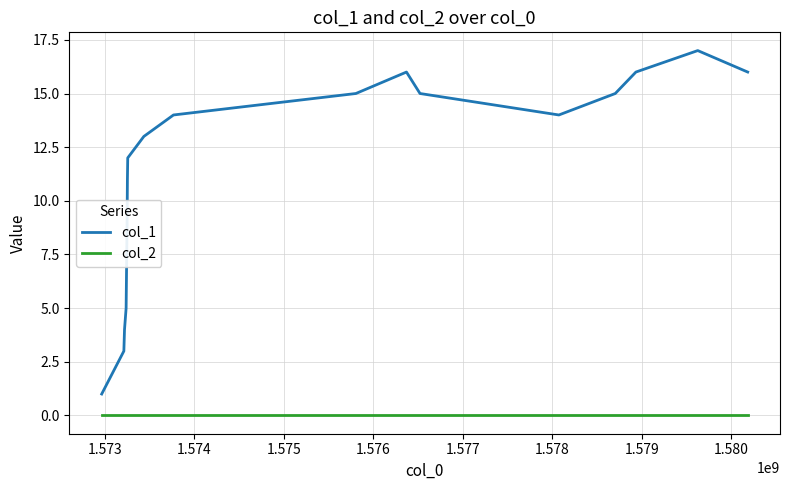

Which series has the largest total across all categories?

col_1